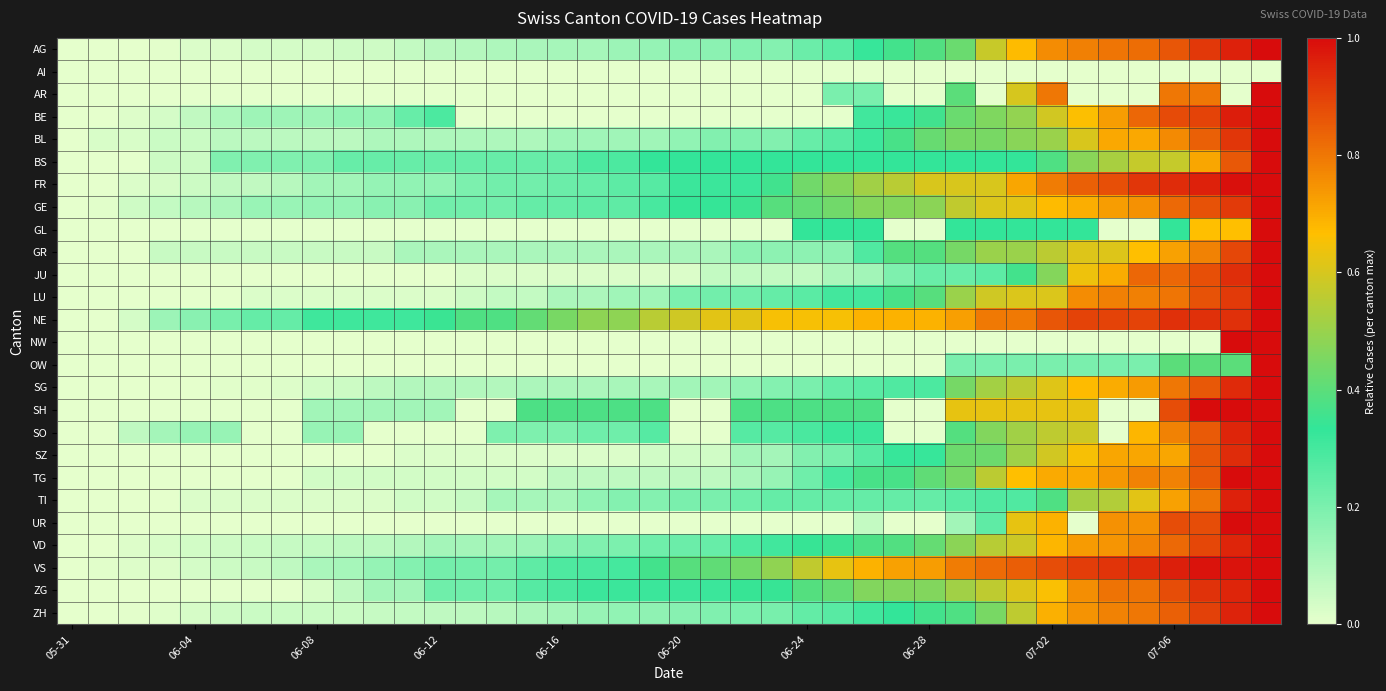

List the series in order of their peak value, lowest first.

AI, AG, AR, BE, BL, BS, FR, GE, GL, GR, JU, LU, NE, NW, OW, SG, SH, SO, SZ, TG, TI, UR, VD, VS, ZG, ZH